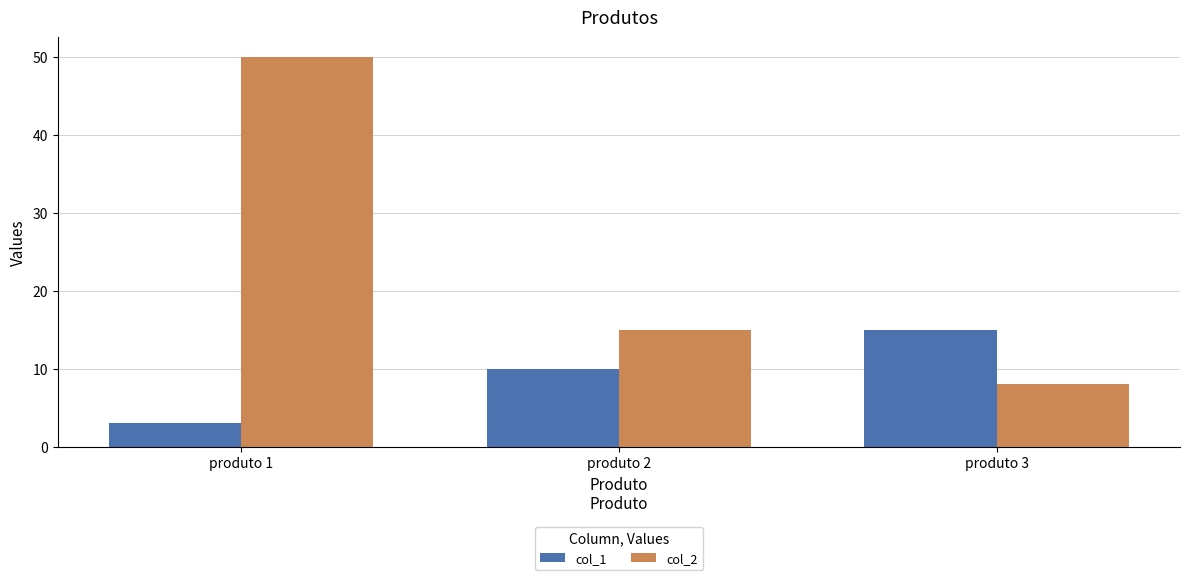

The col_1 series shows 15.0 at produto 3. True or false?

True